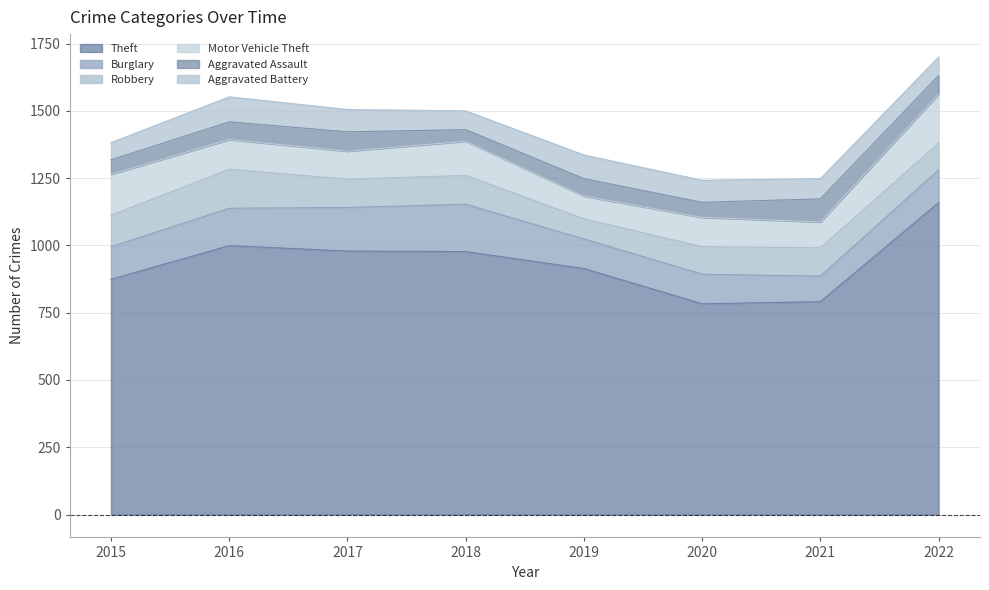

True or false: Aggravated Battery has more than 2 points higher than both neighbors.

False